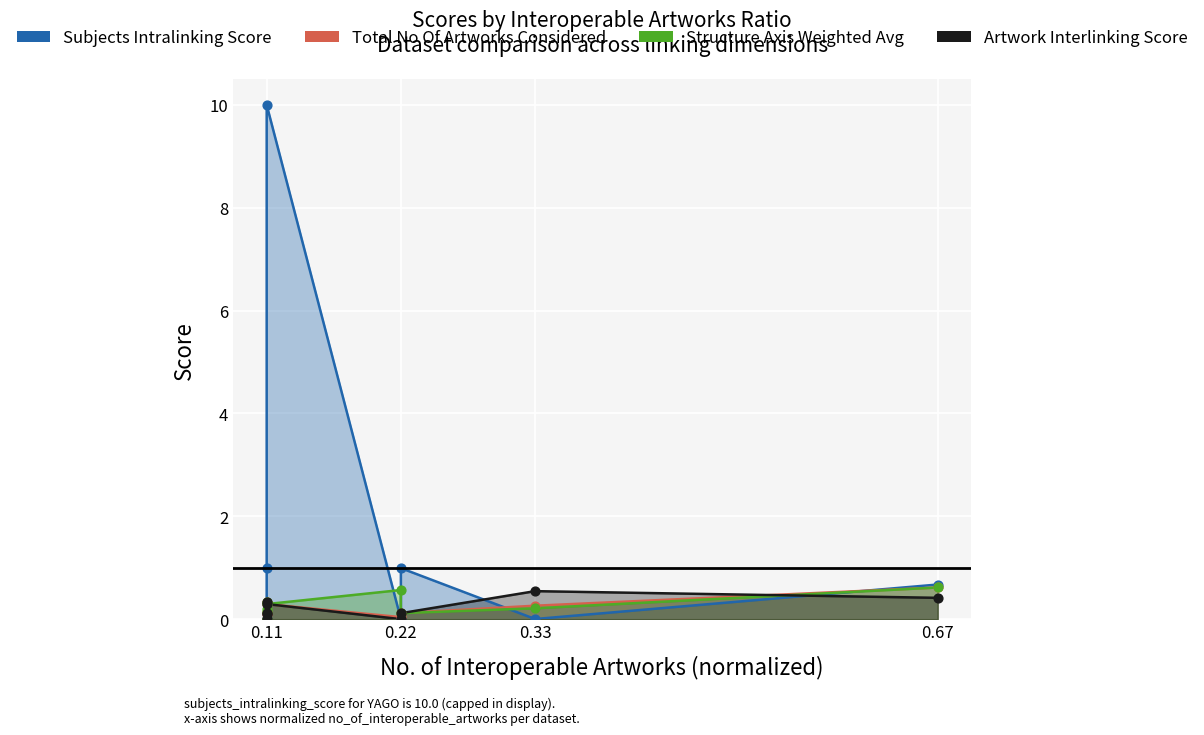

Which series reaches the maximum Y coordinate?

subjects_intralinking_score